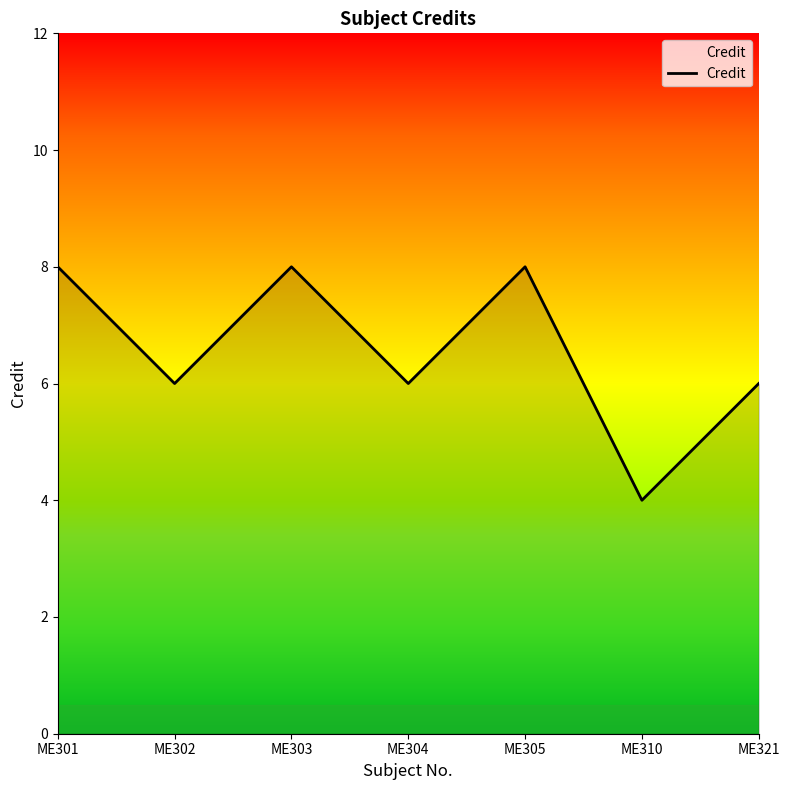

Reading left to right, what are all the values shown in this chart?

8	6	8	6	8	4	6